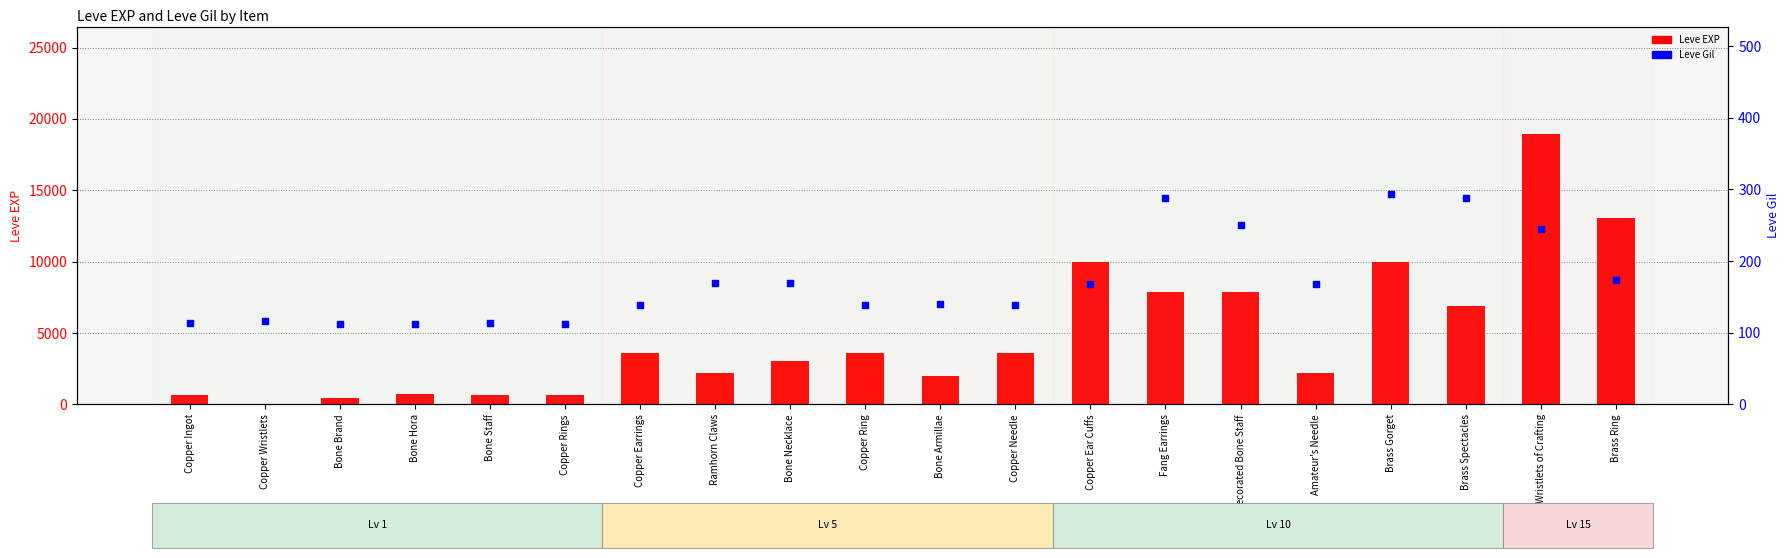

At which category is the sum across all series the highest?

Brass Wristlets of Crafting